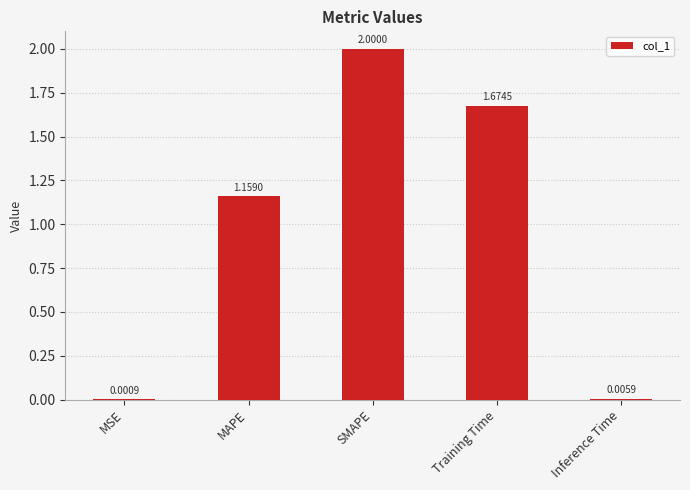

Where is the data nearest to the value 1?

MAPE